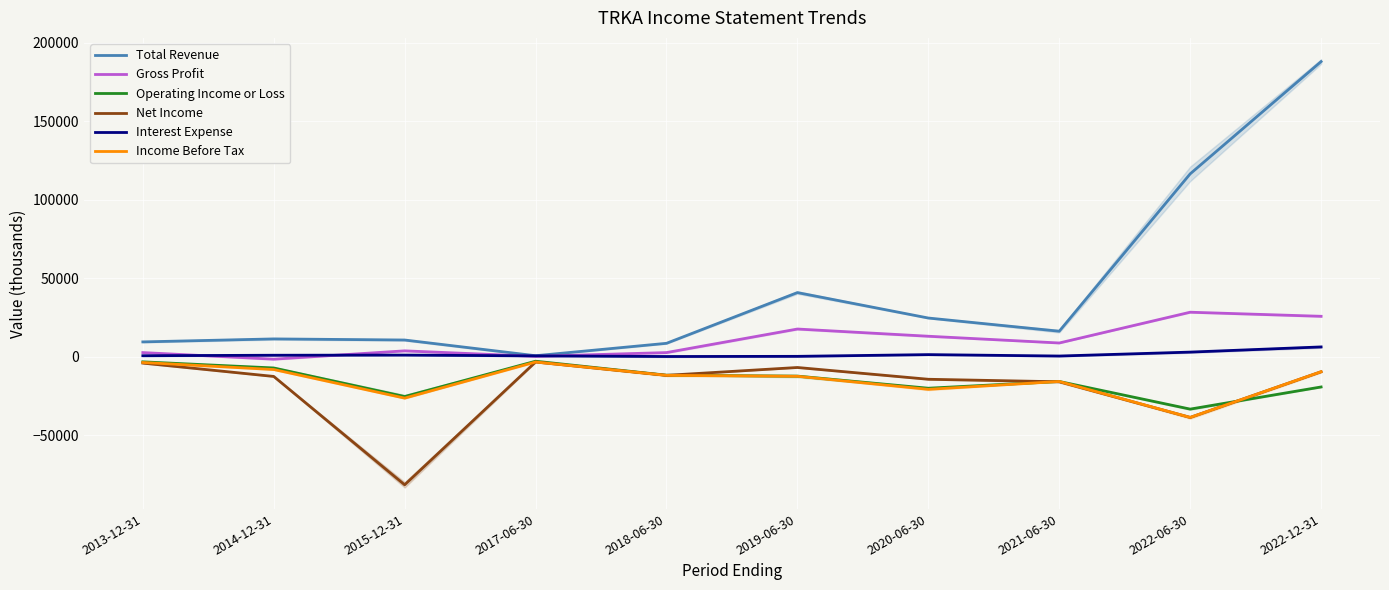

List the series in order of their peak value, lowest first.

Net Income, Income Before Tax, Operating Income or Loss, Interest Expense, Gross Profit, Total Revenue